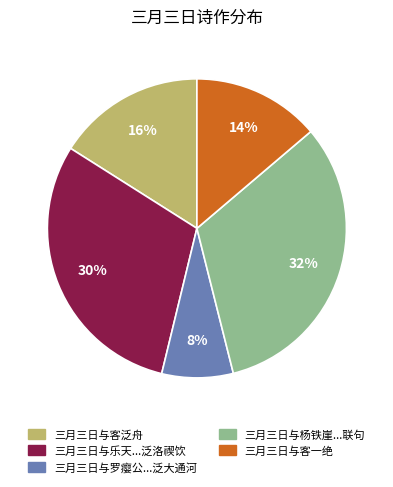

Is it true that 三月三日与乐天...泛洛禊饮 is 30% of the pie?

True